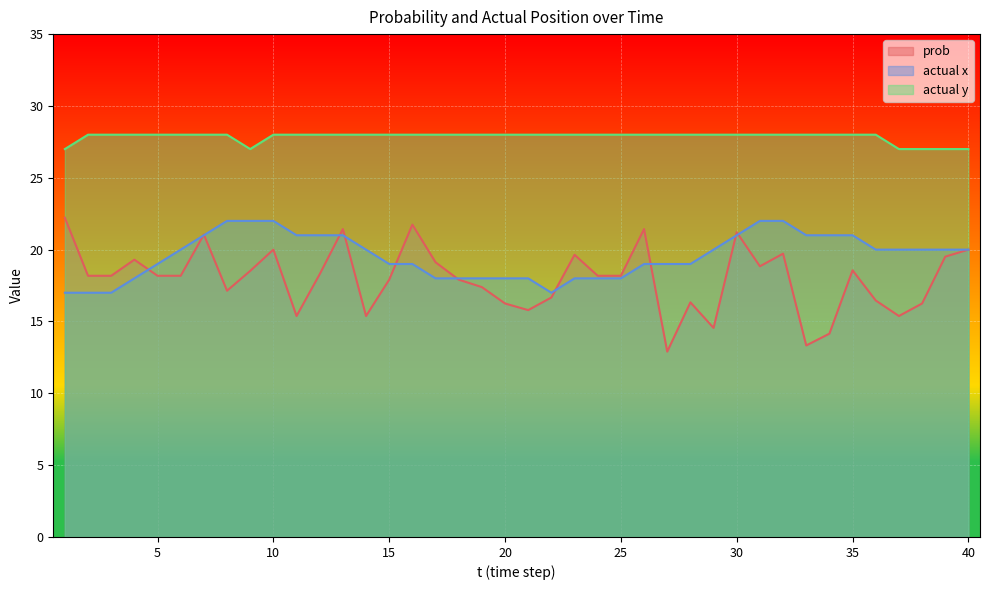

True or false: actual y and prob cross at least once.

False